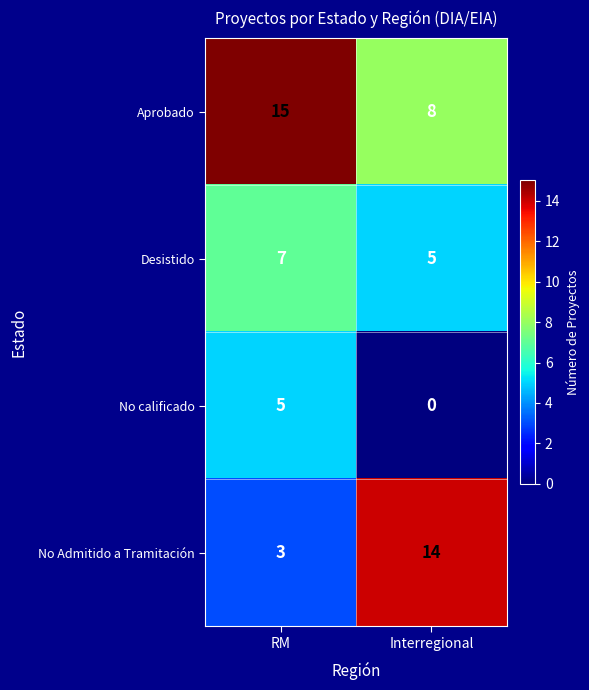

The value of No Admitido a Tramitación at Interregional is 14. True or false?

True